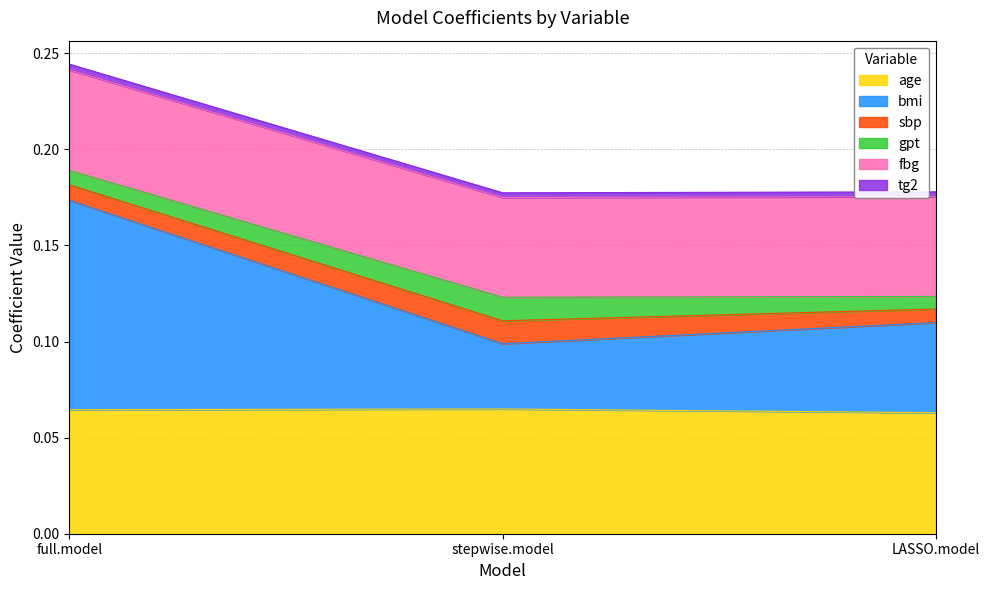

At which category is the sum across all series the highest?

full.model